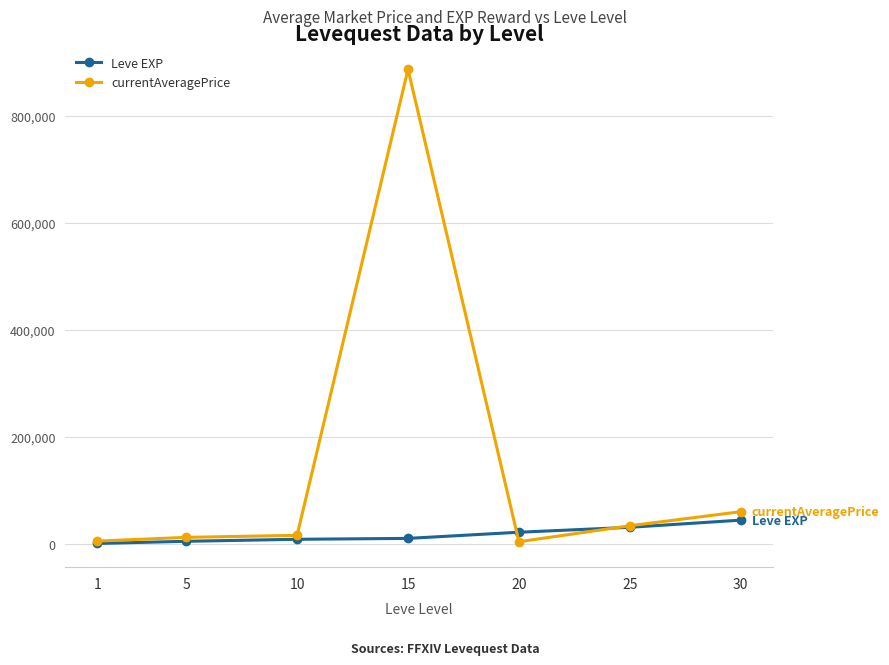

True or false: currentAveragePrice has more than 2 points higher than both neighbors.

False